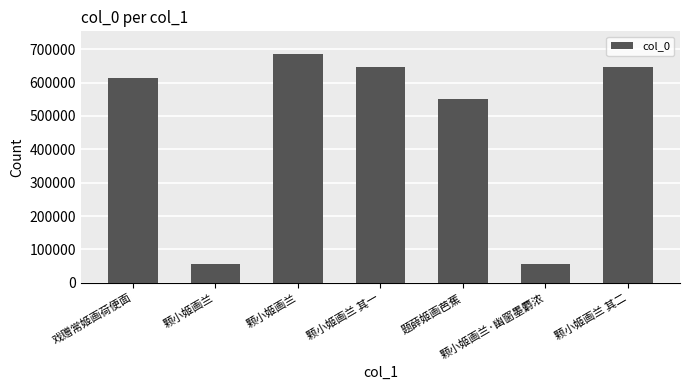

What is the label of the 7th bar from the right?

戏赠常姬画荷便面